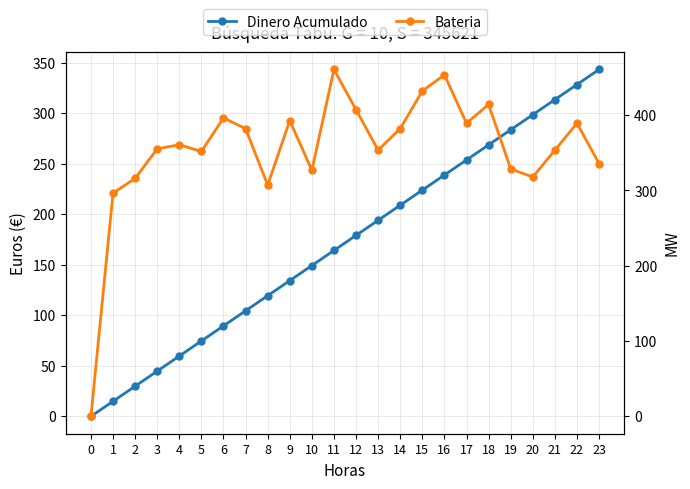

True or false: Dinero Acumulado and Bateria cross at least once.

True